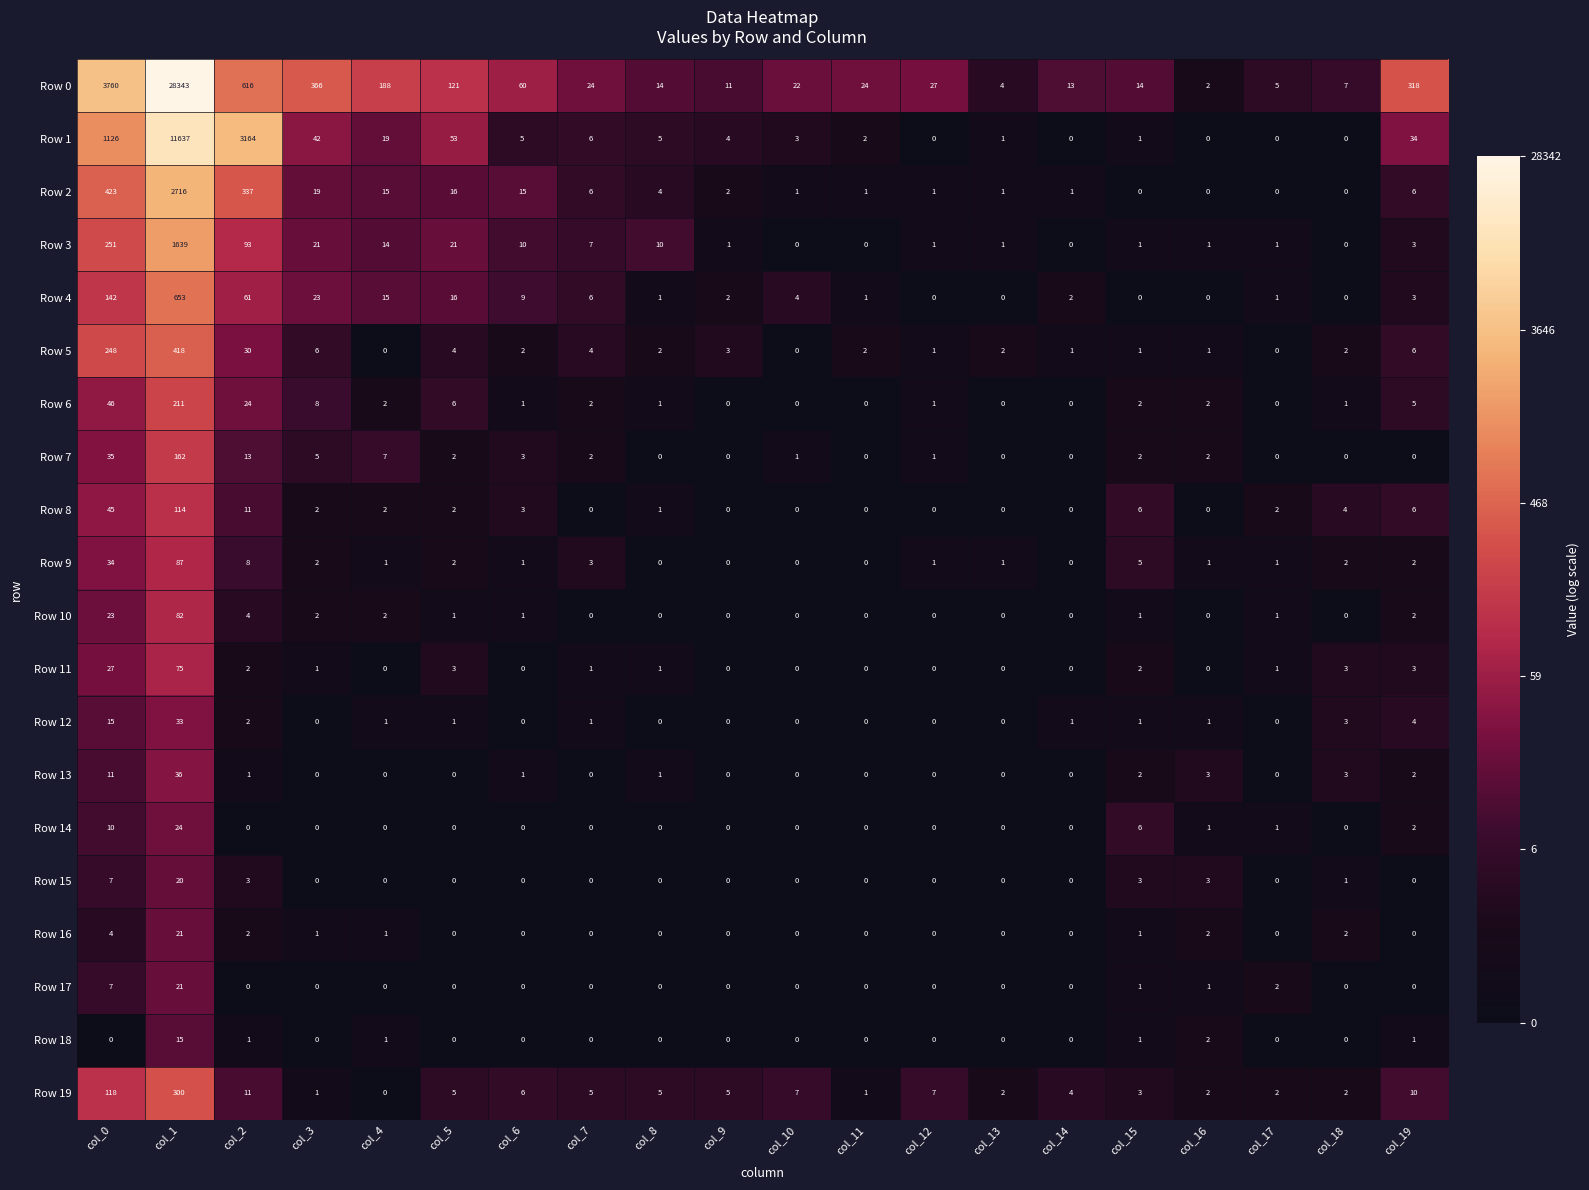

What is the sum of the Row 8 values at col_14 and col_15?

6